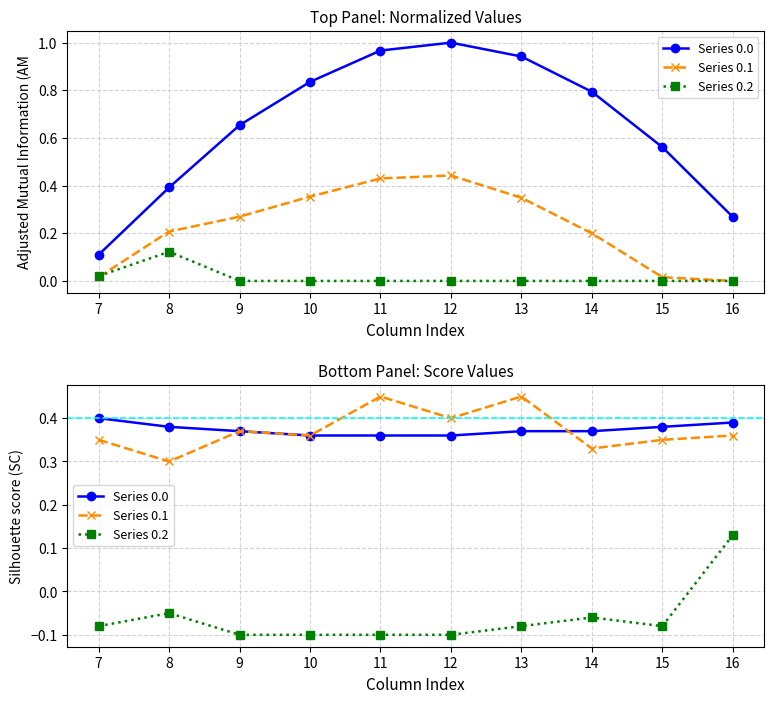

Between which two adjacent categories do Series 0.0 and Series 0.1 first intersect?

13 and 14